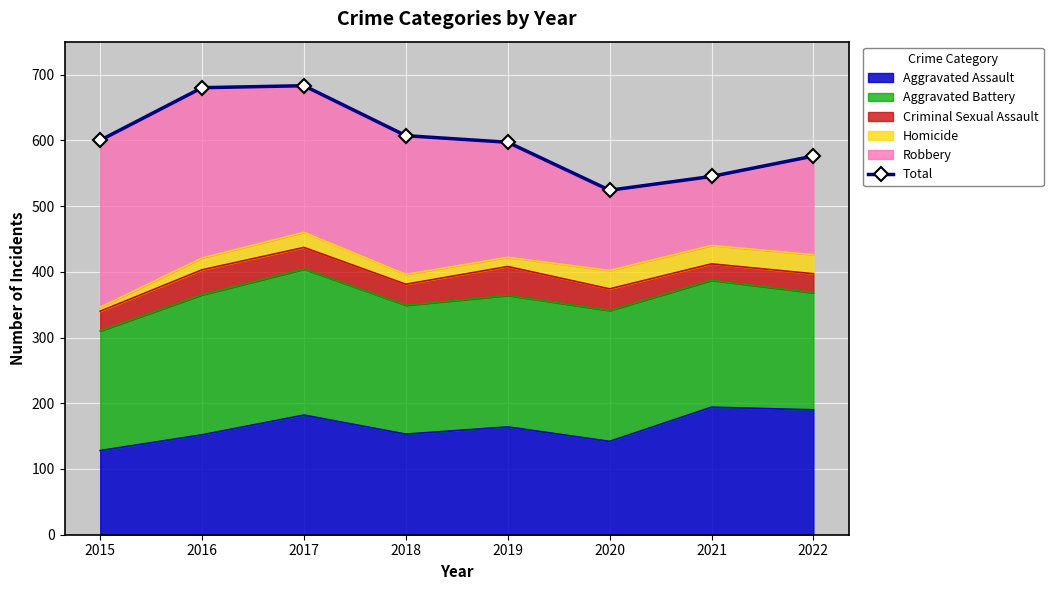

How many values are below 600?

4